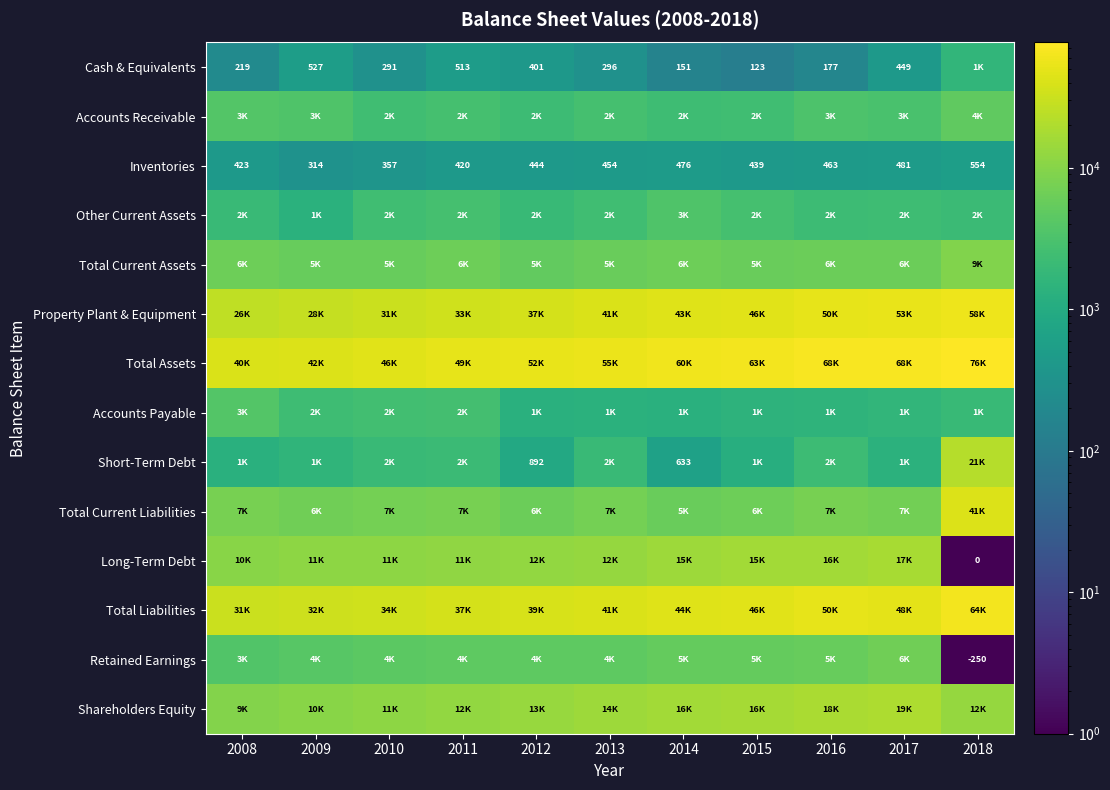

What is the difference between the second highest and minimum values in the Inventories series?

167